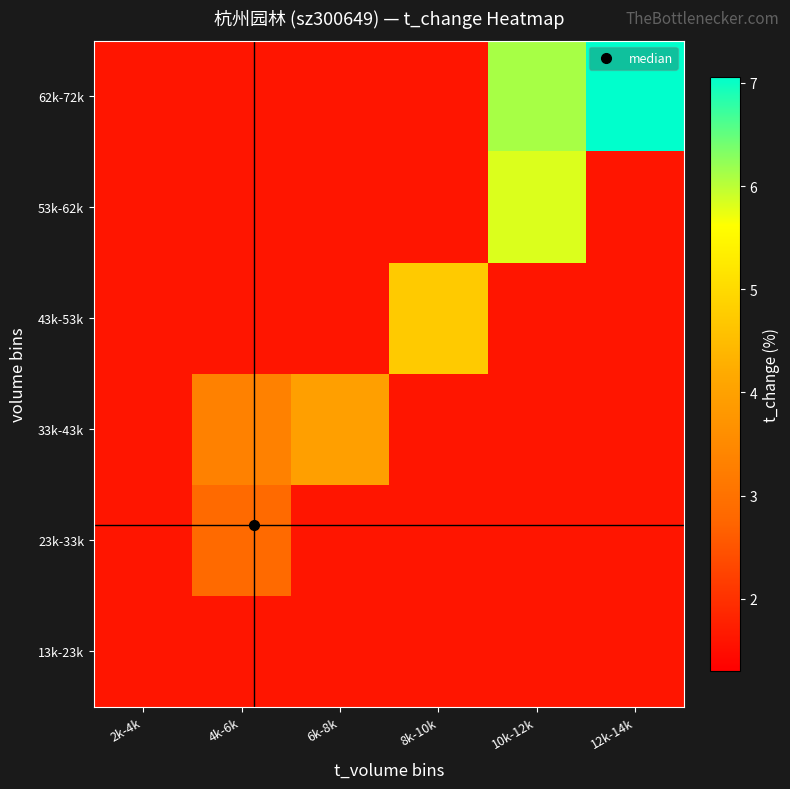

Reading right to left, what are all the values shown in this chart?

13k-23k: 12k-14k=1.6	10k-12k=1.6	8k-10k=1.6	6k-8k=1.6	4k-6k=1.6	2k-4k=1.6
23k-33k: 12k-14k=1.6	10k-12k=1.6	8k-10k=1.6	6k-8k=1.6	4k-6k=2.9	2k-4k=1.6
33k-43k: 12k-14k=1.6	10k-12k=1.6	8k-10k=1.6	6k-8k=4.0	4k-6k=3.3	2k-4k=1.6
43k-53k: 12k-14k=1.6	10k-12k=1.6	8k-10k=4.7	6k-8k=1.6	4k-6k=1.6	2k-4k=1.6
53k-62k: 12k-14k=1.6	10k-12k=5.8	8k-10k=1.6	6k-8k=1.6	4k-6k=1.6	2k-4k=1.6
62k-72k: 12k-14k=7.1	10k-12k=6.1	8k-10k=1.6	6k-8k=1.6	4k-6k=1.6	2k-4k=1.6